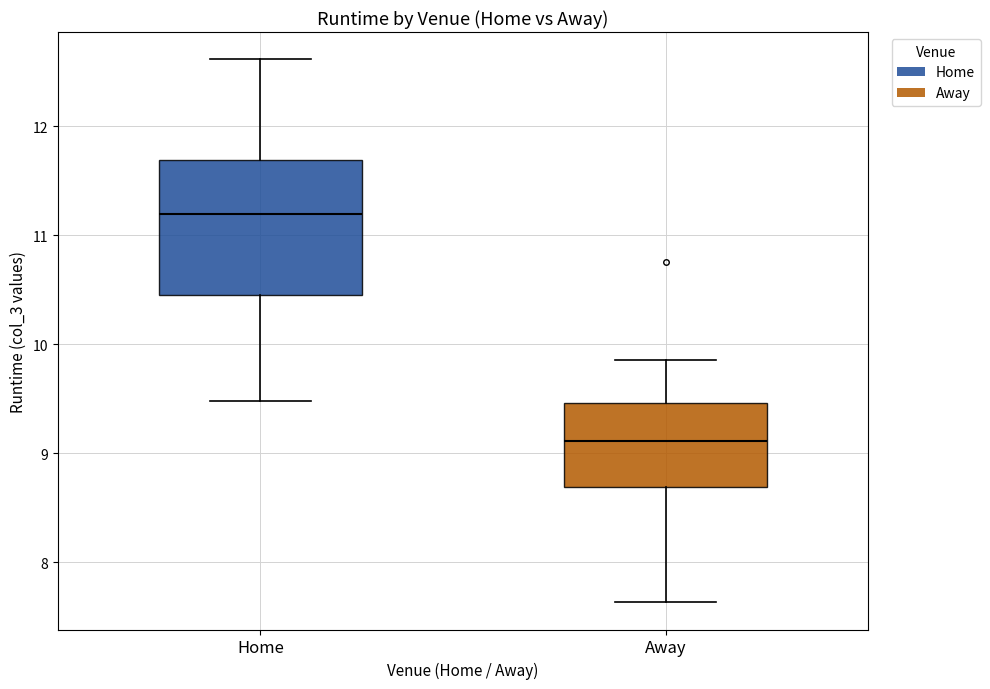

Where is the lower edge of the box for Away on the y-axis? The values are not printed on the chart, so give them approximately, as read against the axis.

8.7